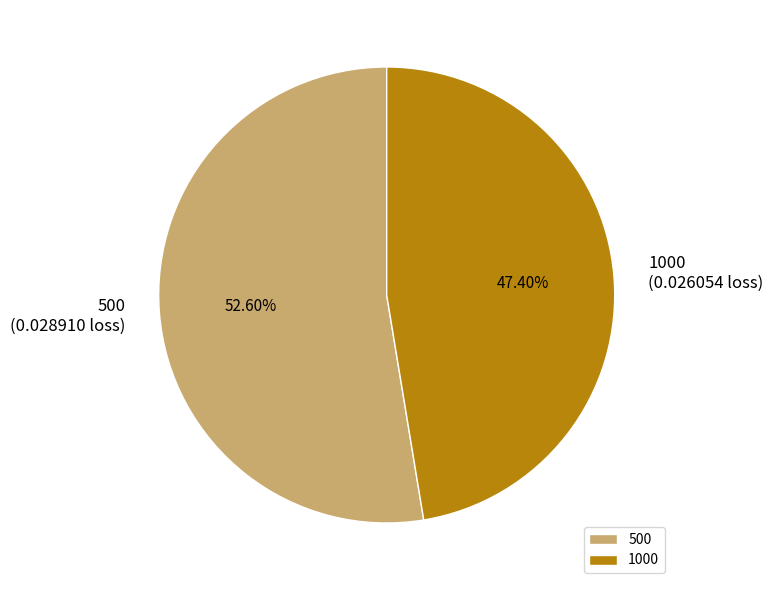

To the nearest percent, what portion does 500 represent?

53%